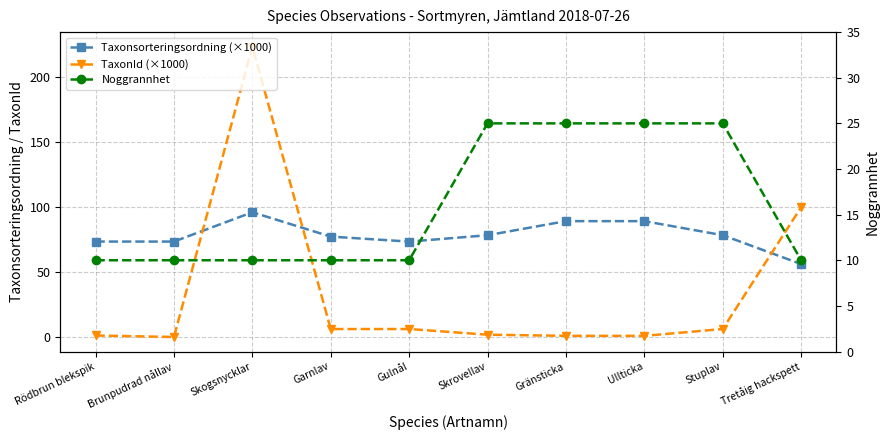

After their last crossing, which series has the higher values: Taxonsorteringsordning (×1000) or TaxonId (×1000)?

TaxonId (×1000)